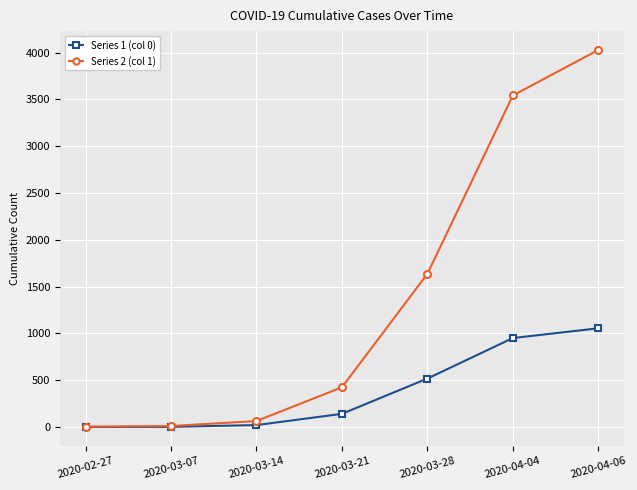

Rank the series by their average value, from highest to lowest.

Series 2 (col 1), Series 1 (col 0)